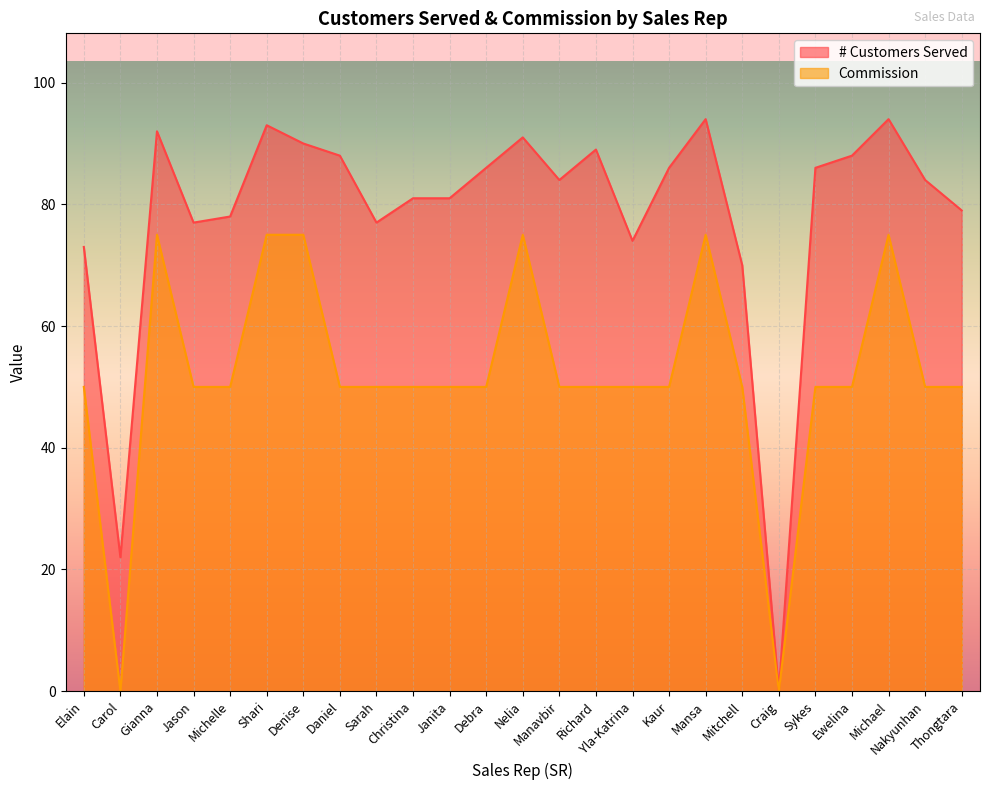

Reading right to left, what are all the values shown in this chart?

# Customers Served: Thongtara=79	Nakyunhan=84	Michael=94	Ewelina=88	Sykes=86	Craig=0	Mitchell=70	Mansa=94	Kaur=86	Yla-Katrina=74	Richard=89	Manavbir=84	Nelia=91	Debra=86	Janita=81	Christina=81	Sarah=77	Daniel=88	Denise=90	Shari=93	Michelle=78	Jason=77	Gianna=92	Carol=22	Elain=73
Commission: Thongtara=50	Nakyunhan=50	Michael=75	Ewelina=50	Sykes=50	Craig=0	Mitchell=50	Mansa=75	Kaur=50	Yla-Katrina=50	Richard=50	Manavbir=50	Nelia=75	Debra=50	Janita=50	Christina=50	Sarah=50	Daniel=50	Denise=75	Shari=75	Michelle=50	Jason=50	Gianna=75	Carol=0	Elain=50